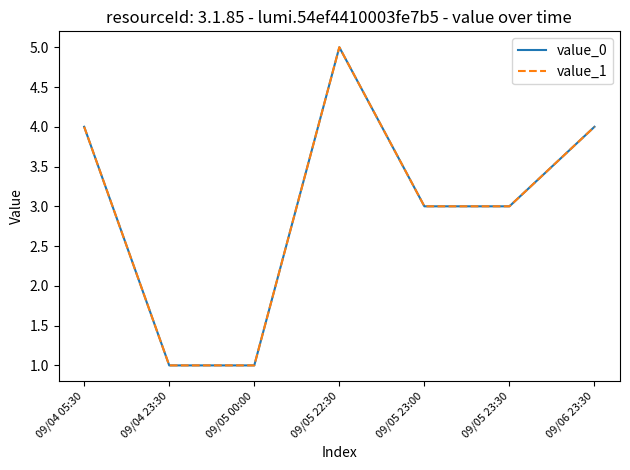

What is the total value across all series at 09/06 23:30?

8